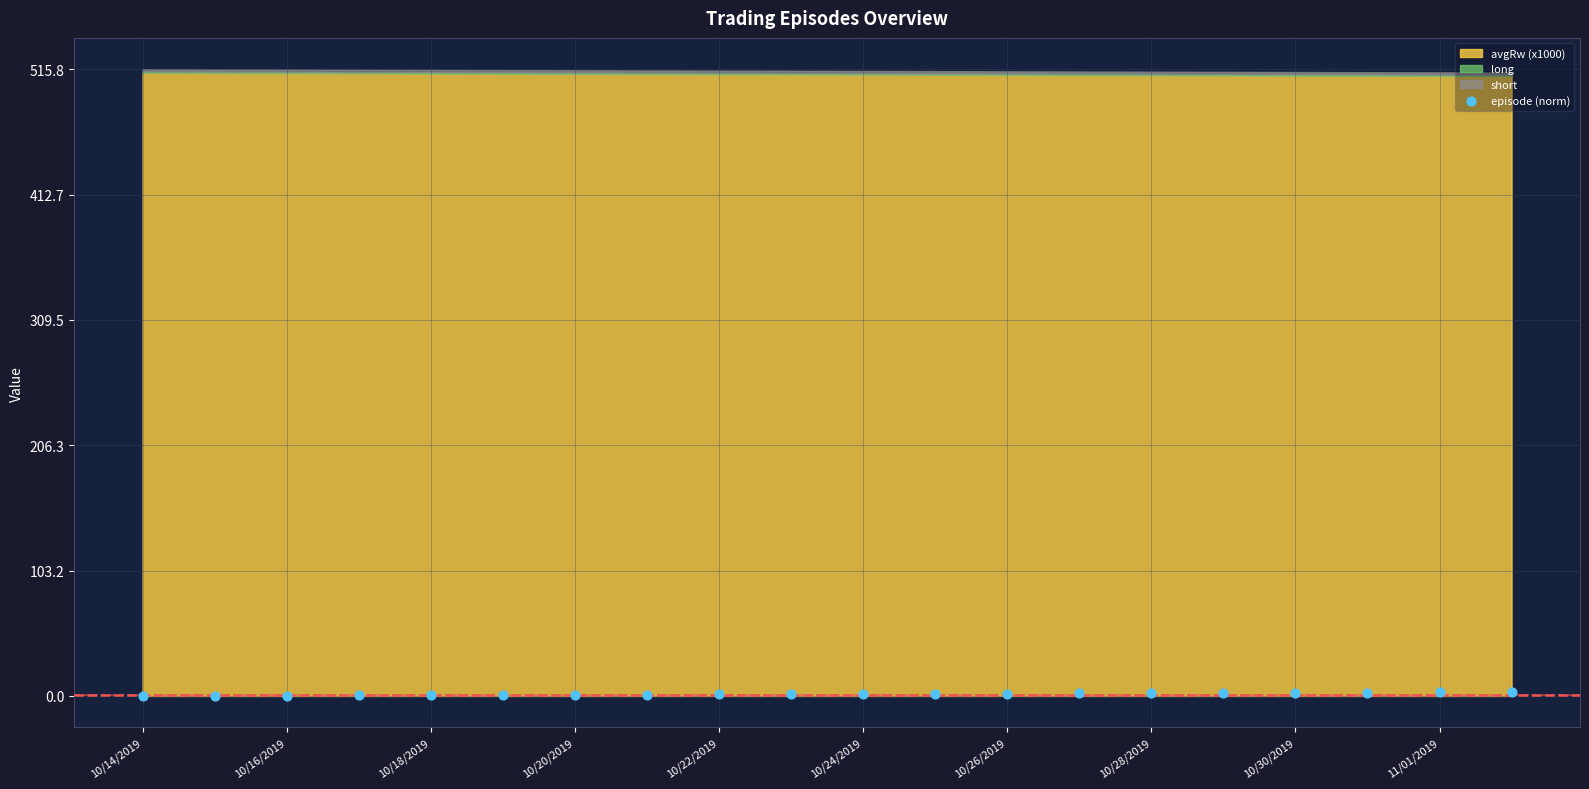

What is the range of Y values (max minus min)?

3.0